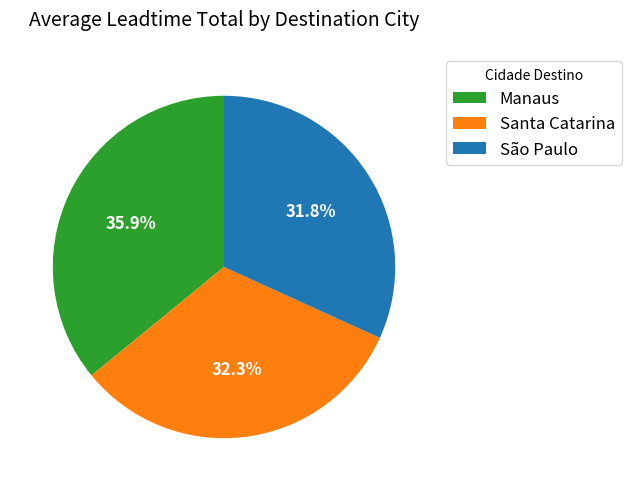

Which has a higher value, Manaus or São Paulo?

Manaus